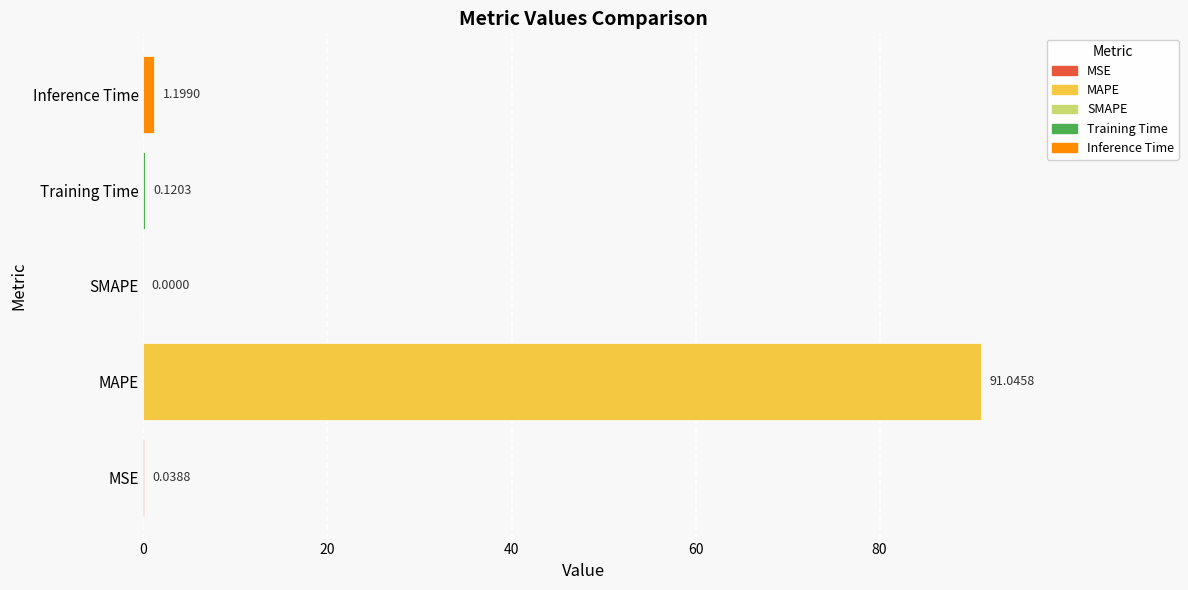

What is the change in value from MSE to MAPE?

+91.0